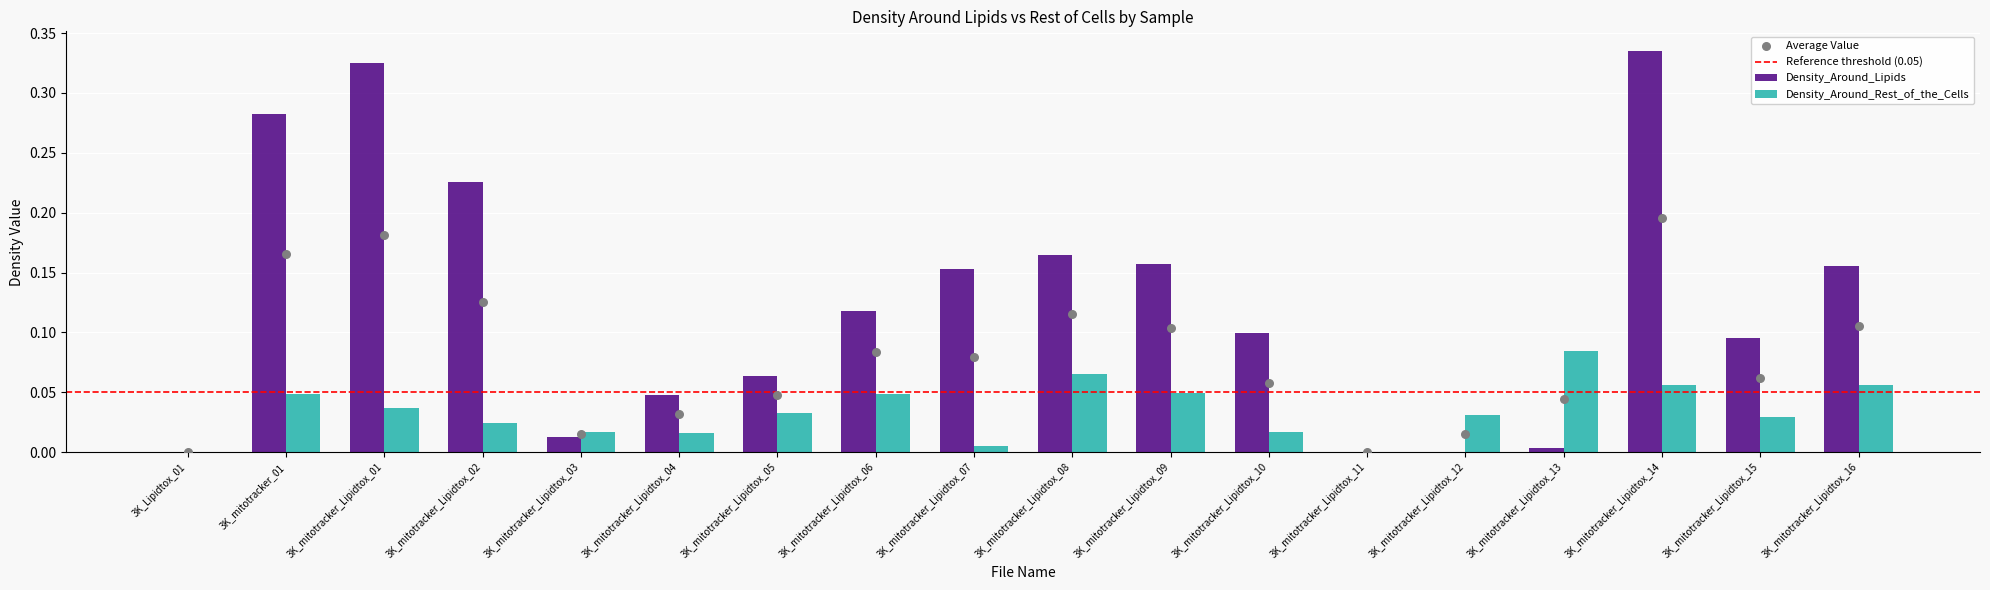

Is the value of Density_Around_Rest_of_the_Cells at 3K_mitotracker_Lipidtox_08 greater than the value of Density_Around_Lipids at 3K_mitotracker_Lipidtox_14?

No